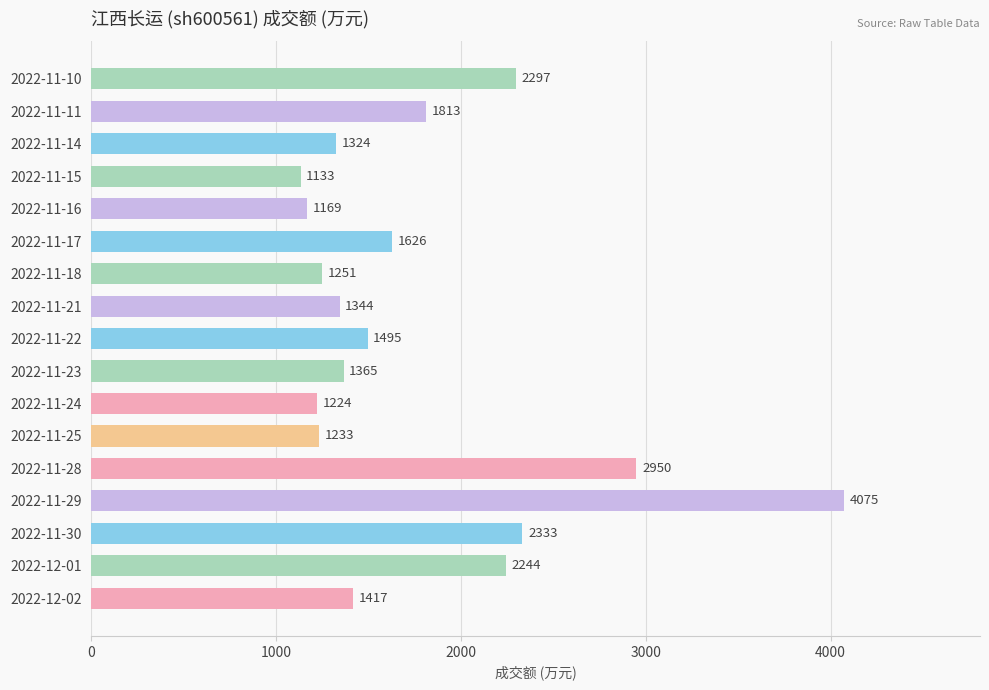

Which category has the highest value across all series?

2022-11-29